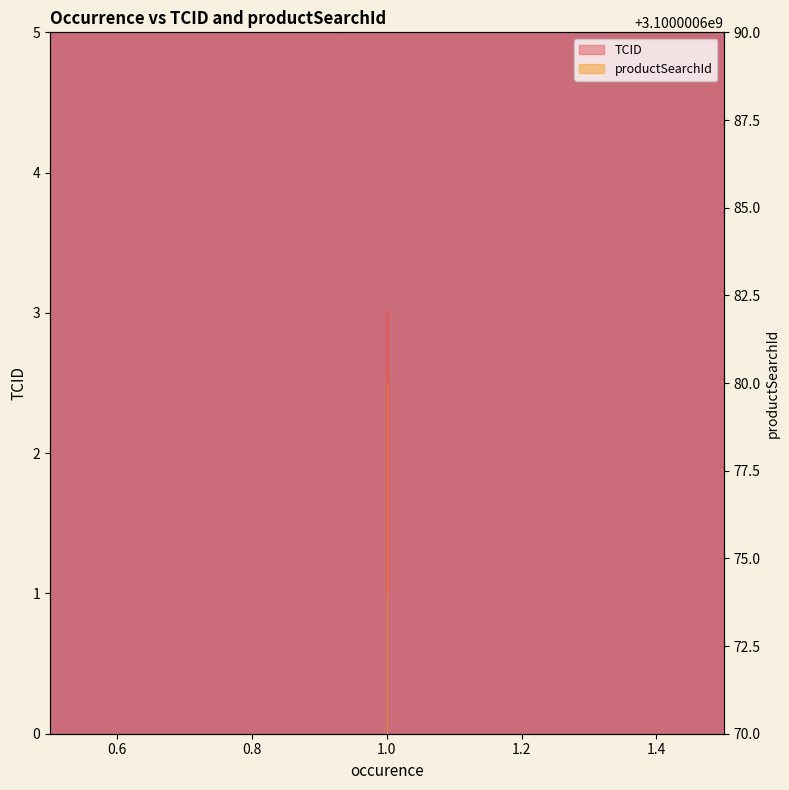

Reading right to left, list all the values displayed in this chart.

1=3	1=2	1=1